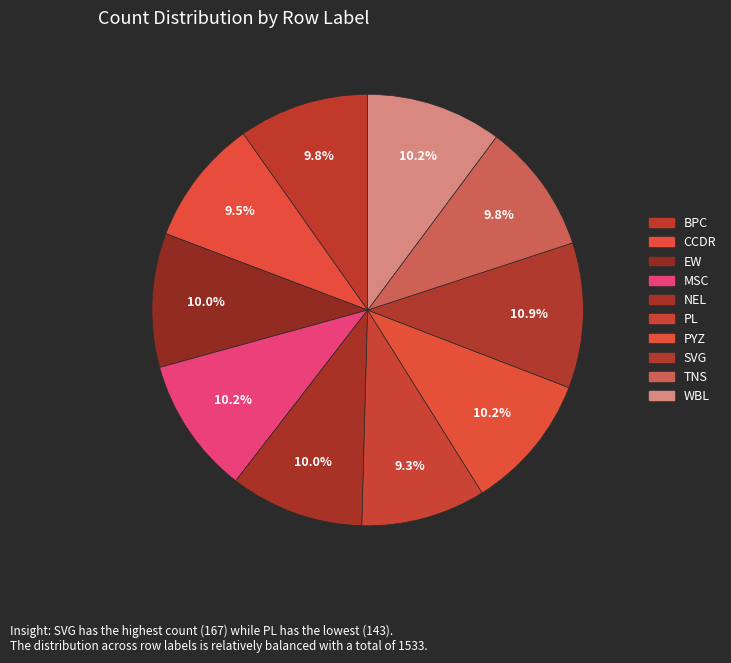

How many segments does this pie chart have?

10